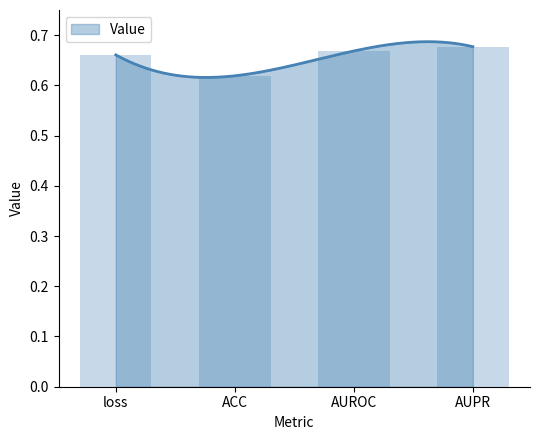

List the labels in order of value, smallest first.

ACC, loss, AUROC, AUPR